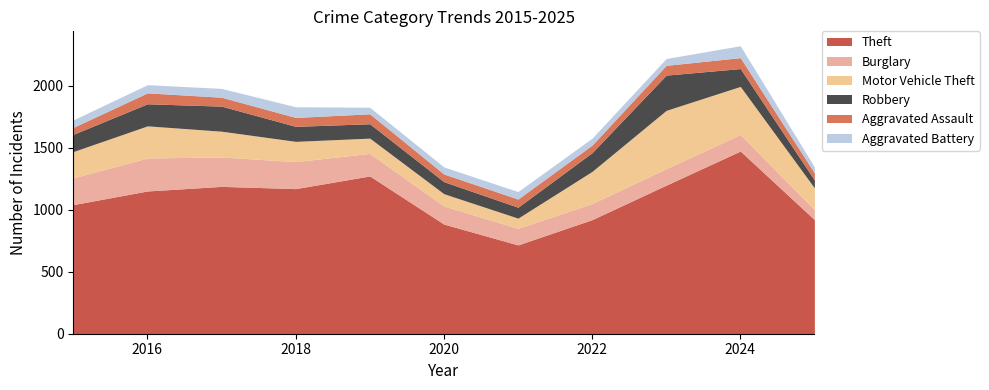

In Aggravated Assault, how many points are lower than both neighbors (excluding endpoints)?

2